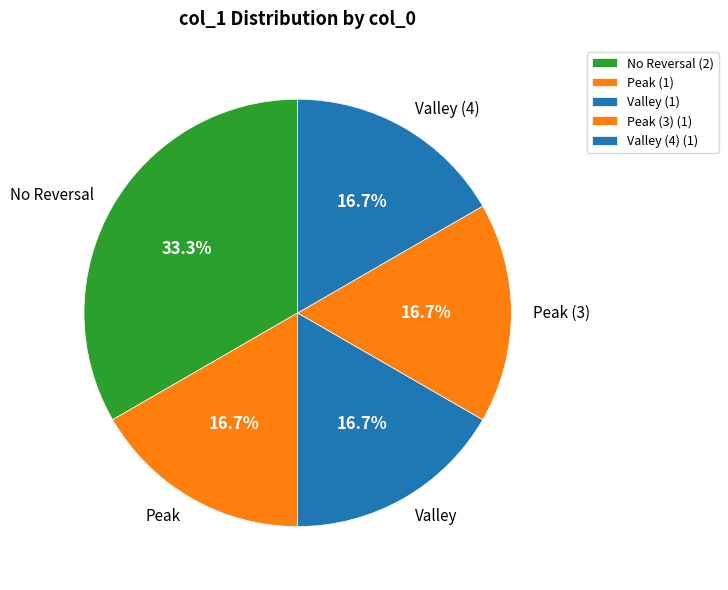

What is the ratio of the value at Peak to the value at Valley (4)?

1.0